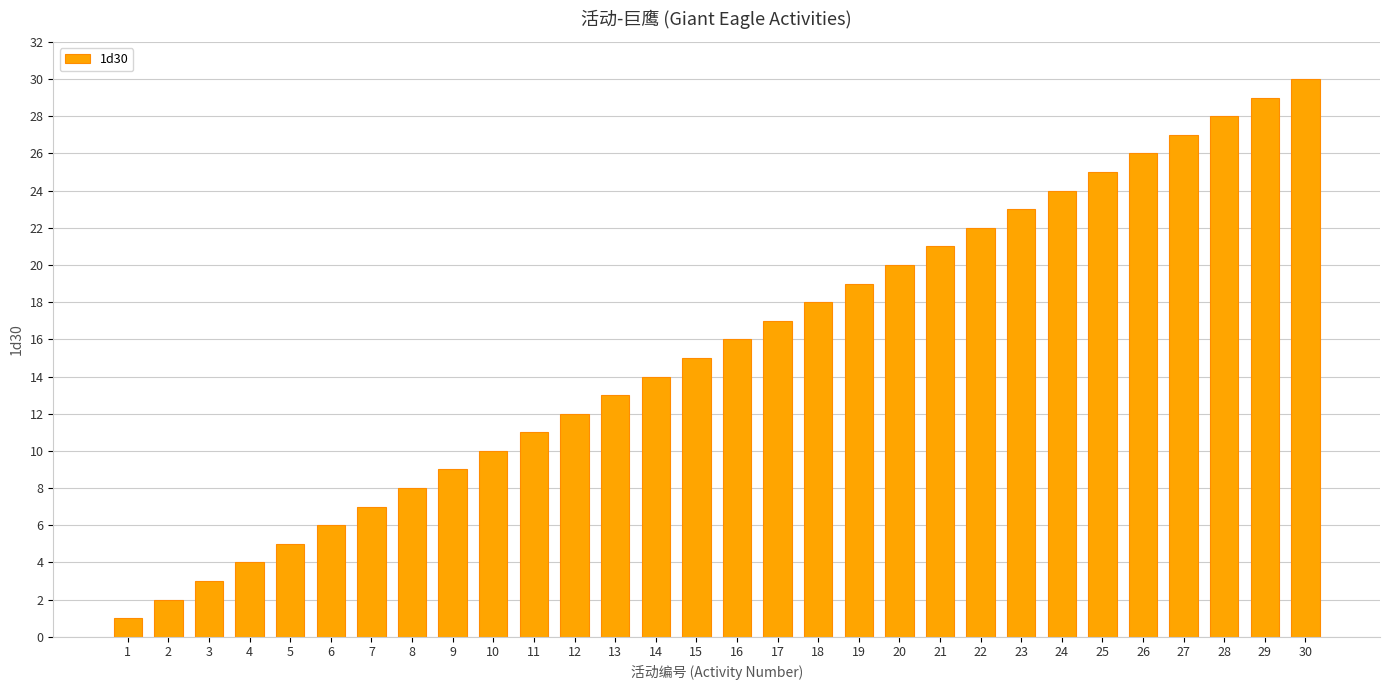

How many data points are less than 16?

15